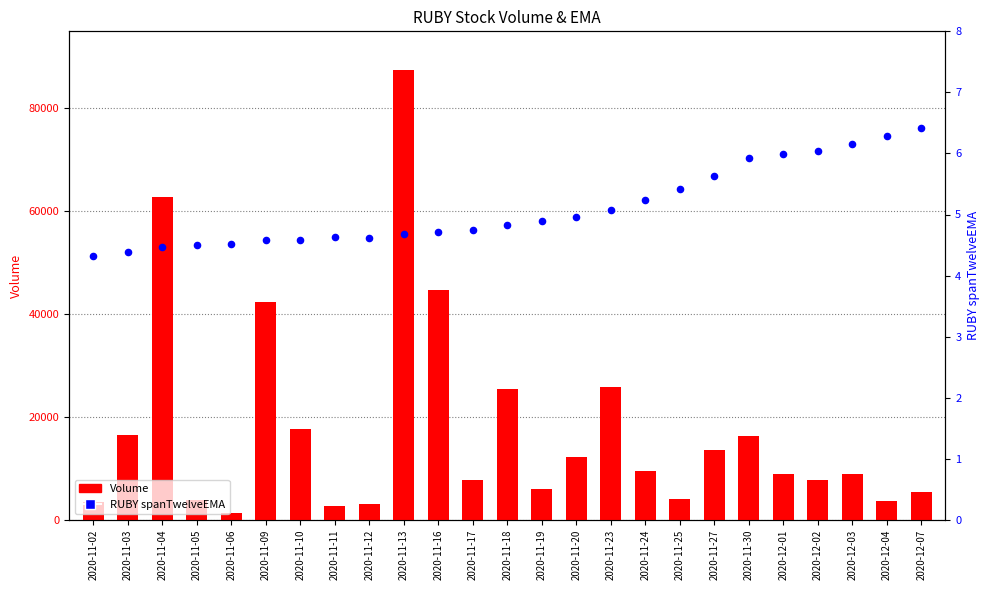

At which category is the sum across all series the highest?

2020-11-13